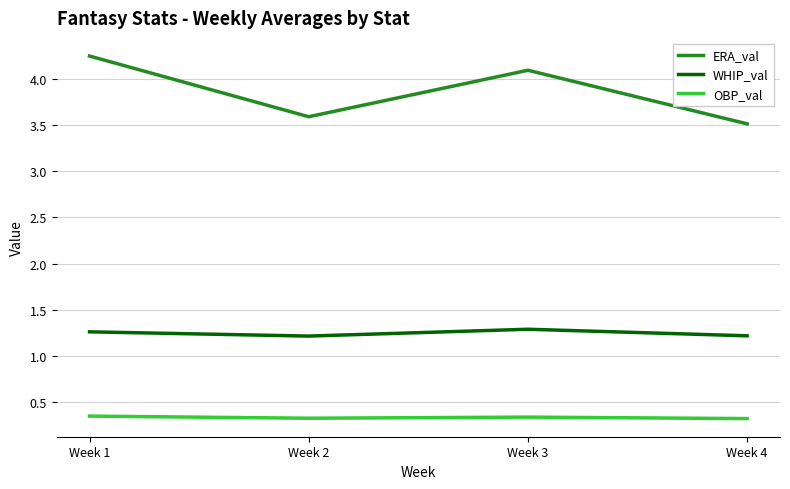

Rank the series by their average value, from highest to lowest.

ERA_val, WHIP_val, OBP_val